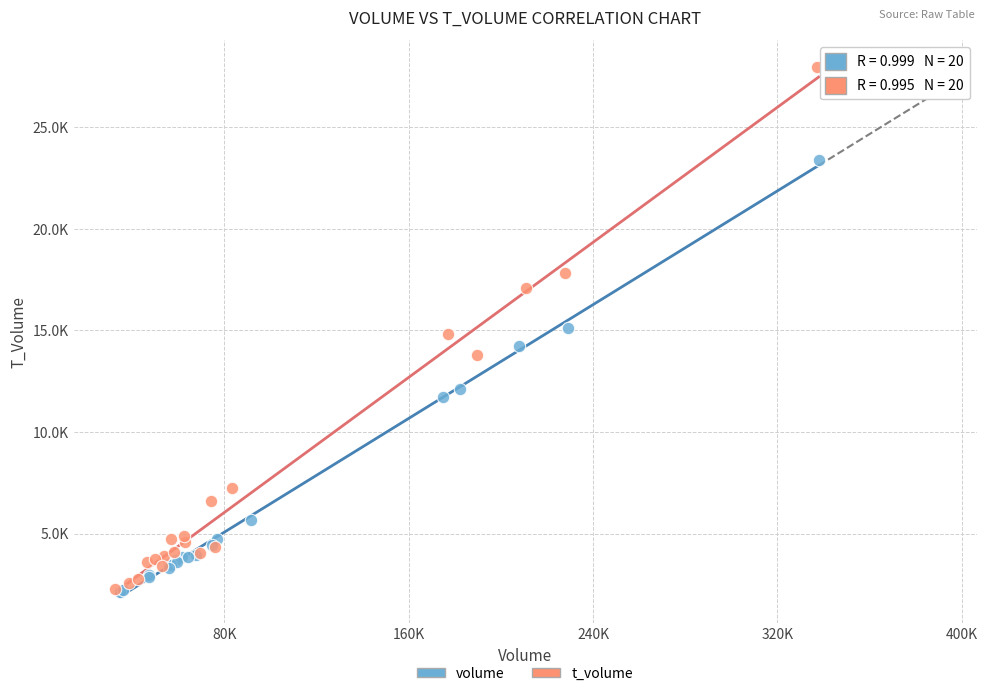

Which series reaches the maximum Y coordinate?

t_volume